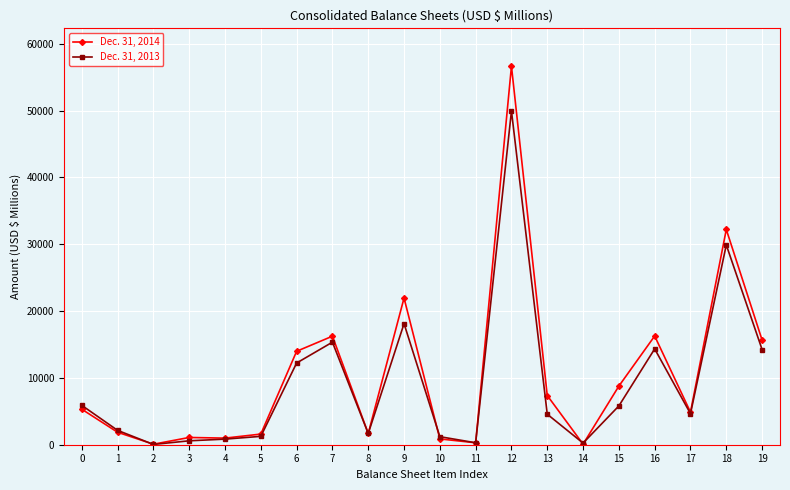

What is the difference between the Dec. 31, 2013 values at 8 and 0?

4208